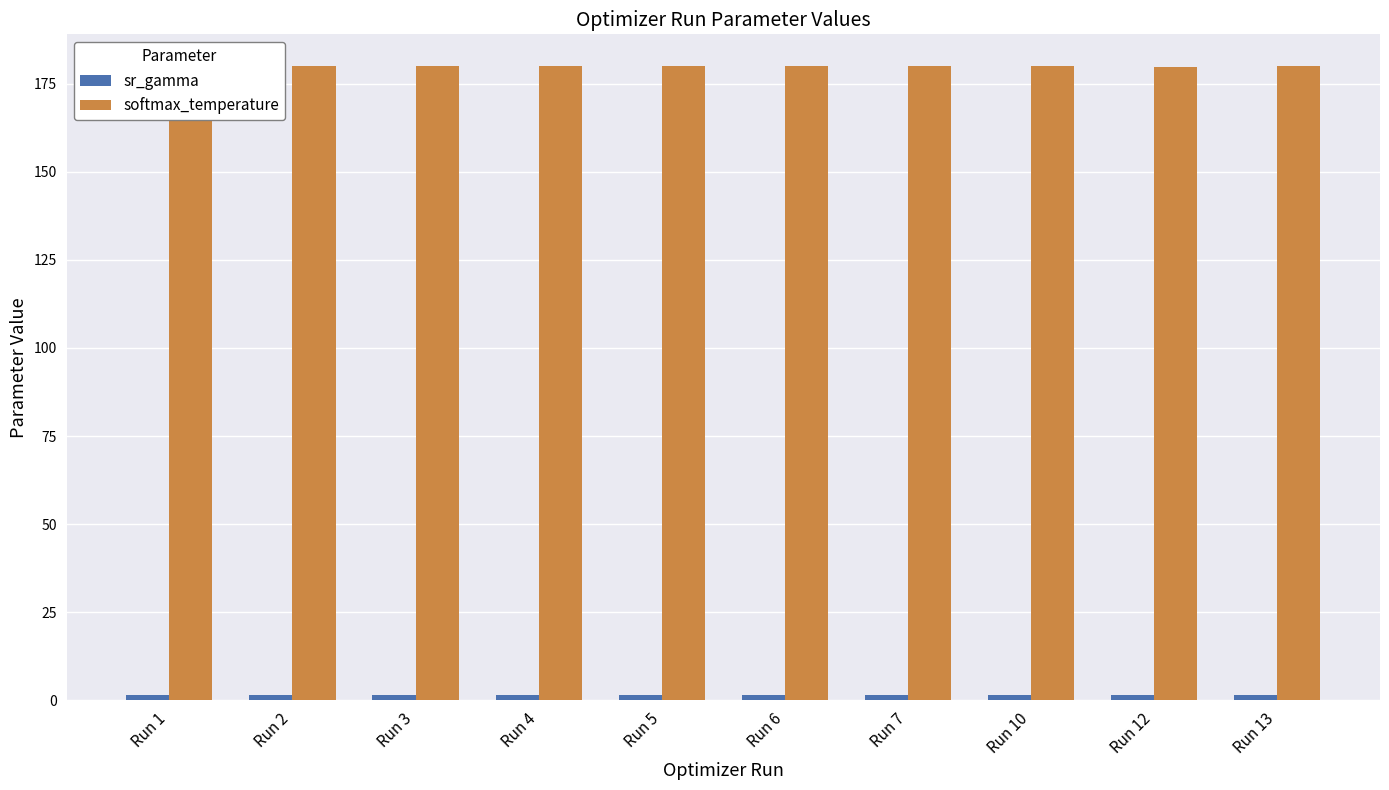

Is it true that softmax_temperature equals 284.6 at Run 12?

False